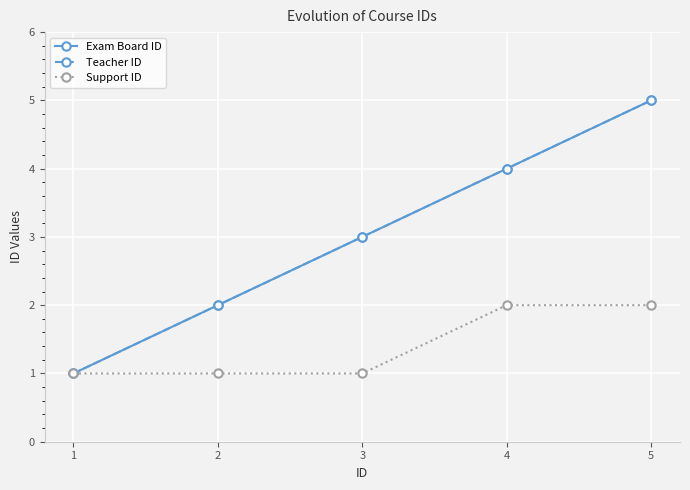

The Teacher ID series shows 2 at 5. True or false?

False